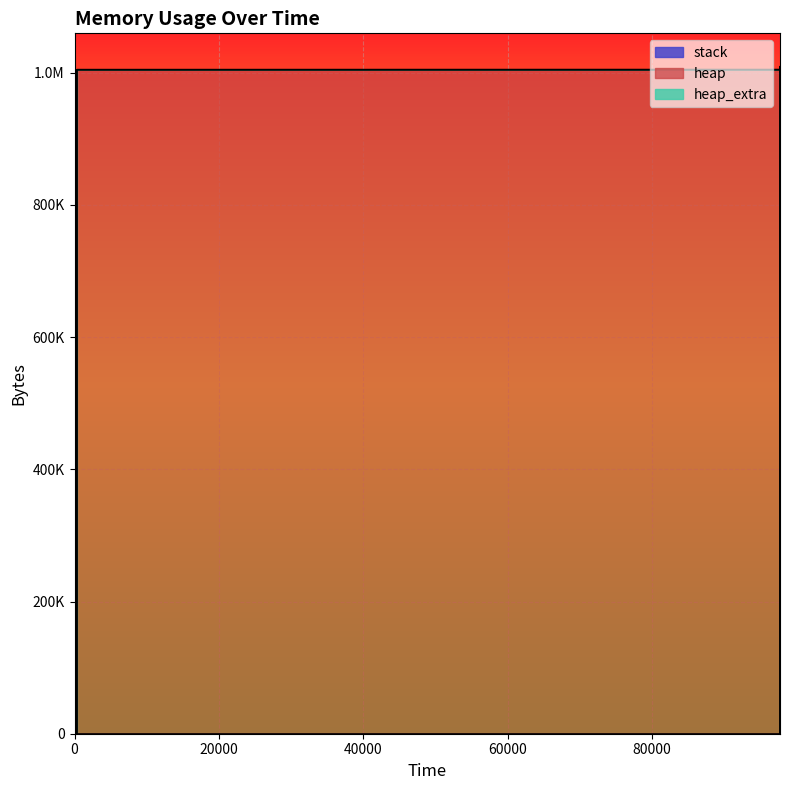

How many distinct data groups are displayed?

3